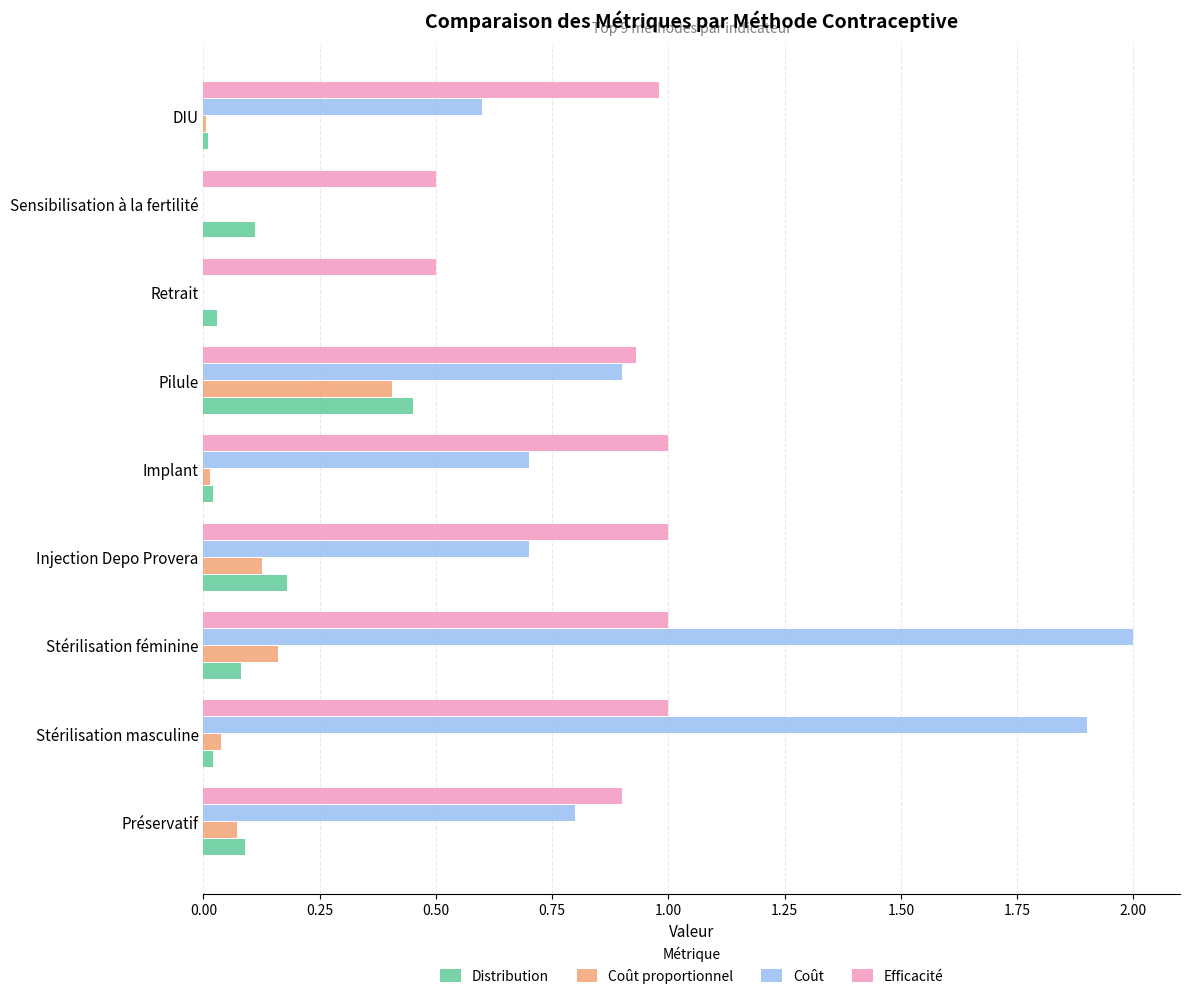

Which series has the widest spread of values?

Coût